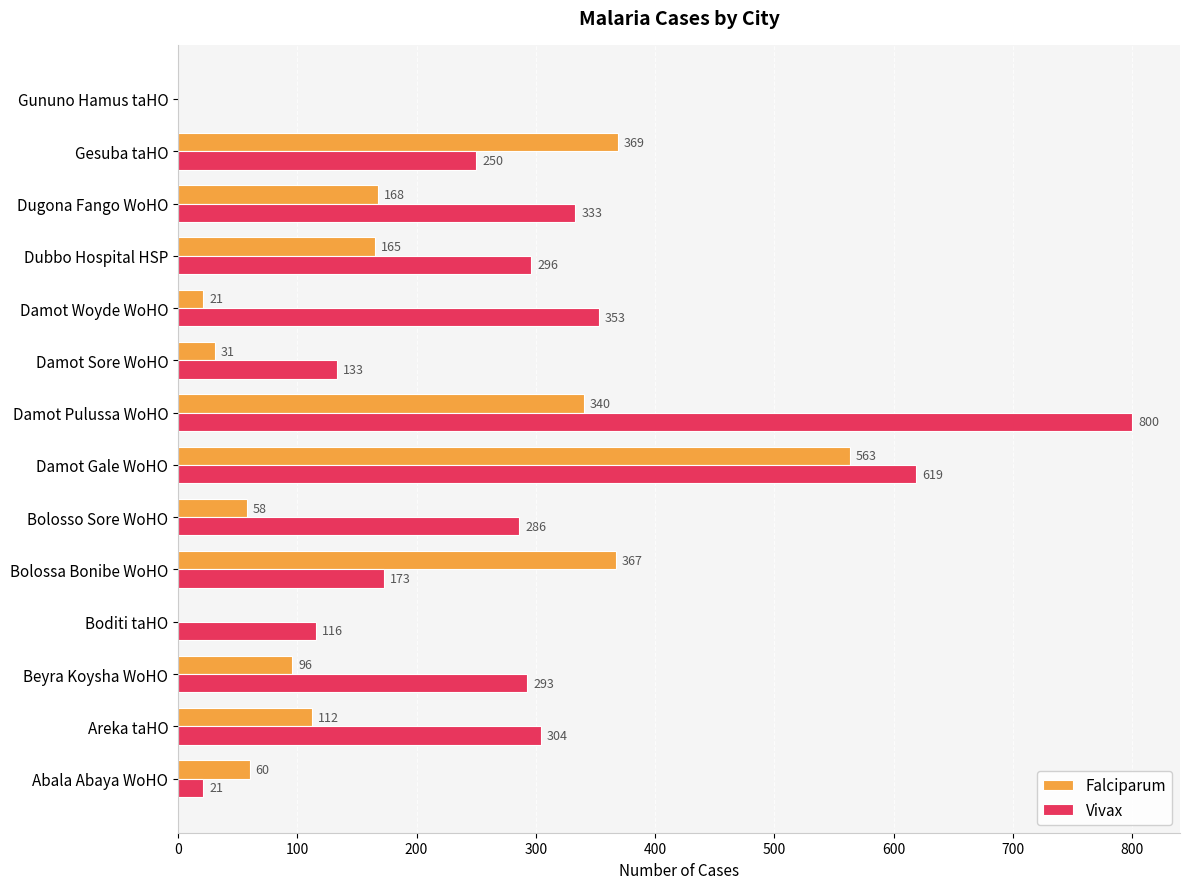

At which label does Vivax reach its peak?

Damot Pulussa WoHO